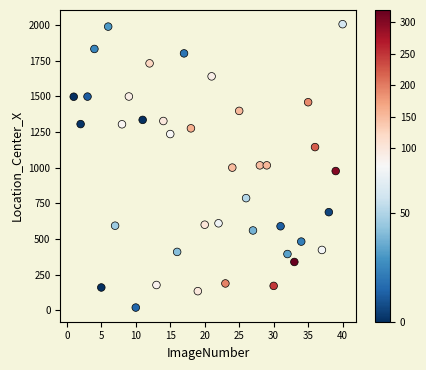

What is the range of Y values (max minus min)?

1987.5